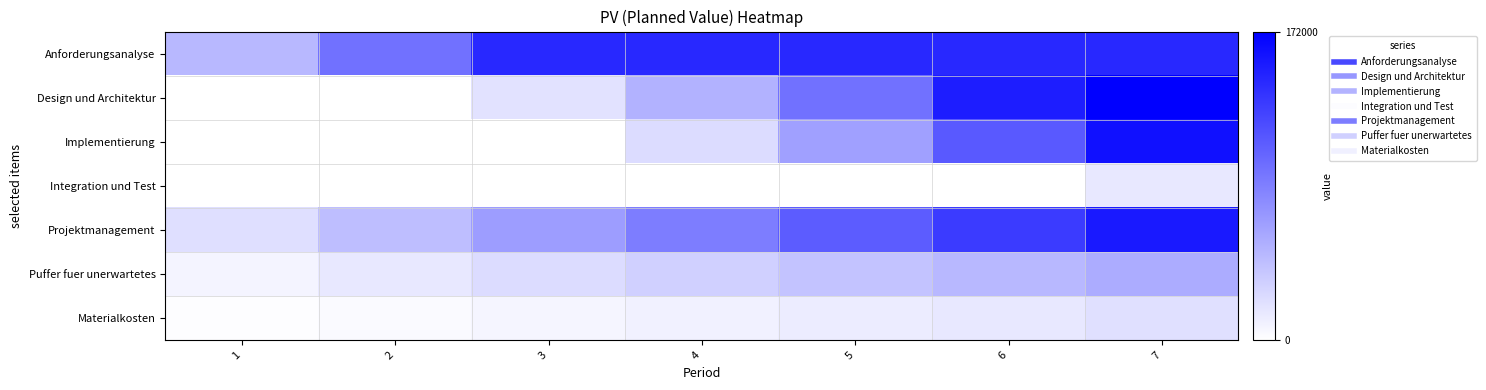

Which series has the largest total across all categories?

Anforderungsanalyse